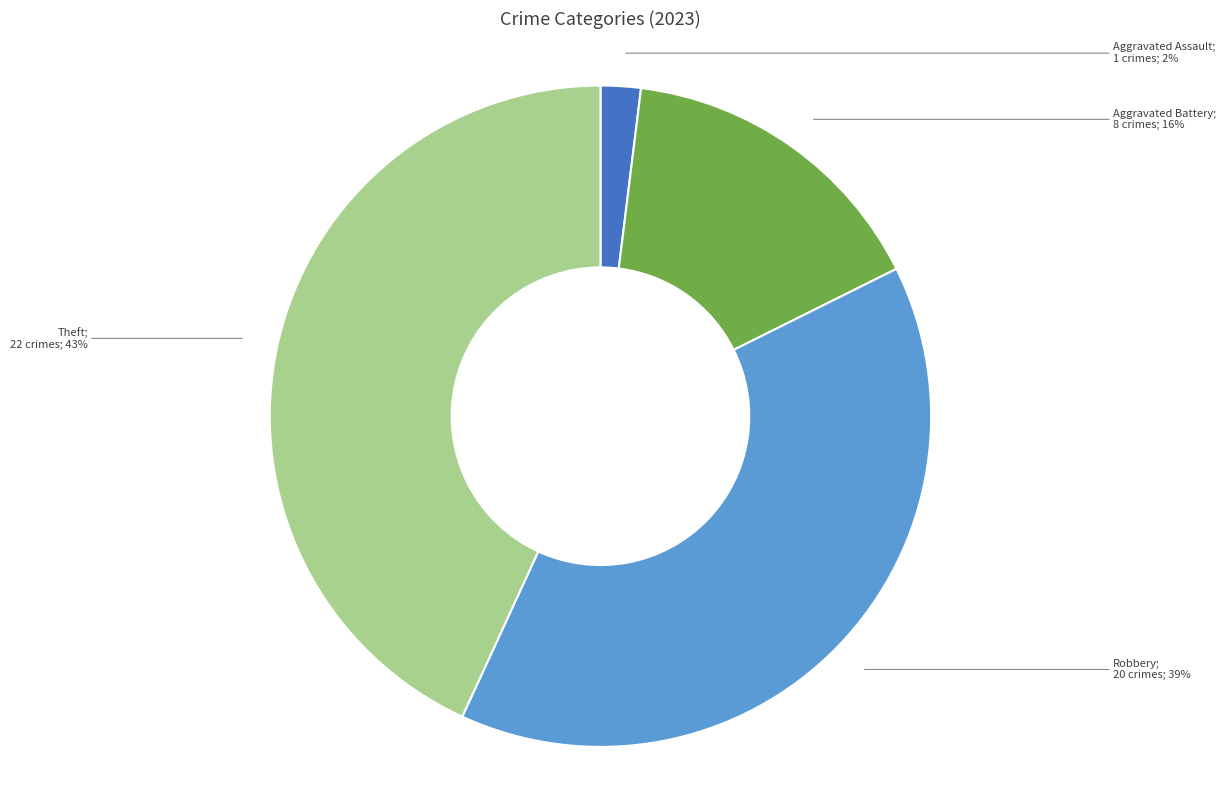

To the nearest percent, what is the average slice percentage?

25%